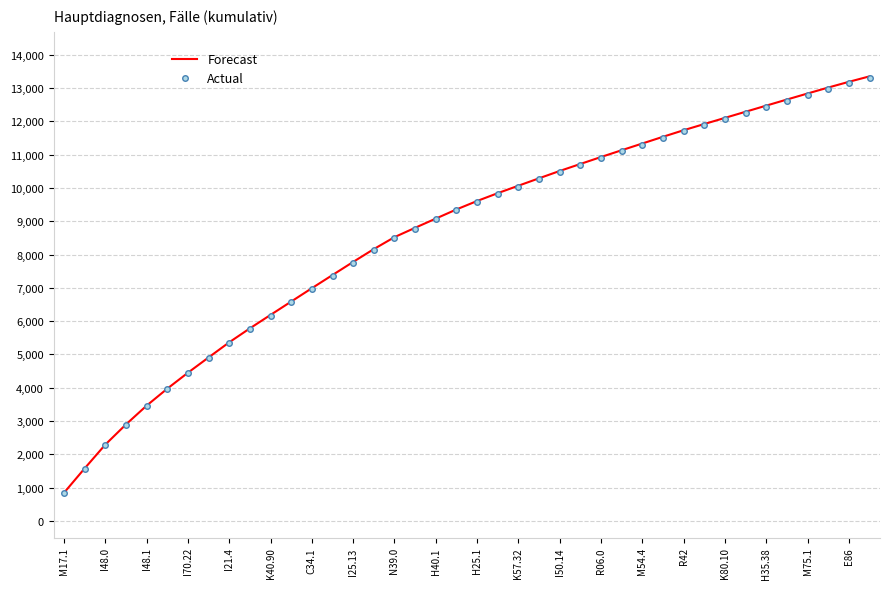

True or false: Forecast and Actual intersect in this chart.

False